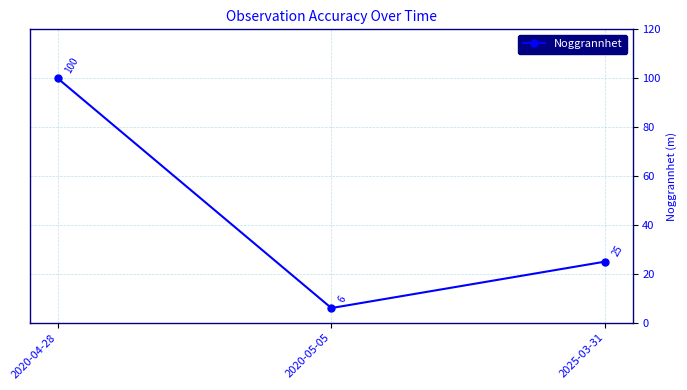

What value does the data have at 2020-05-05, to the nearest 5?

5